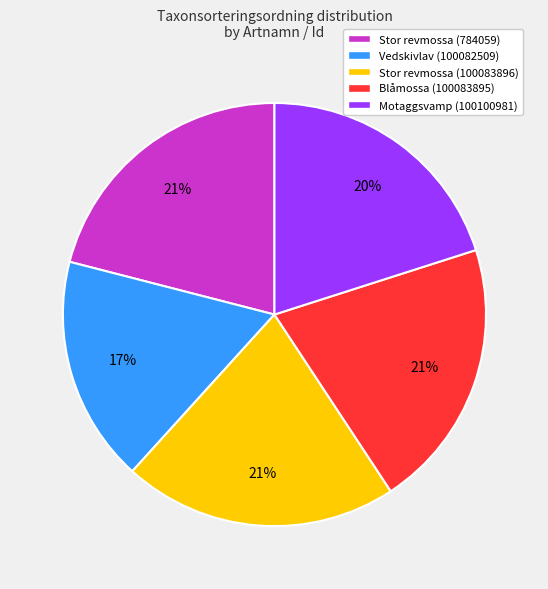

To the nearest percent, what is the difference between the largest and smallest slice percentages?

4%